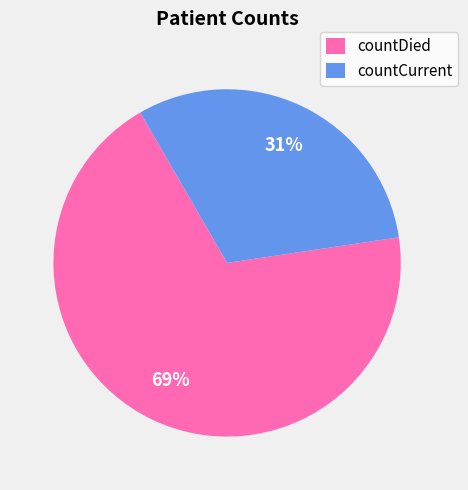

Is there a majority slice in this chart?

Yes